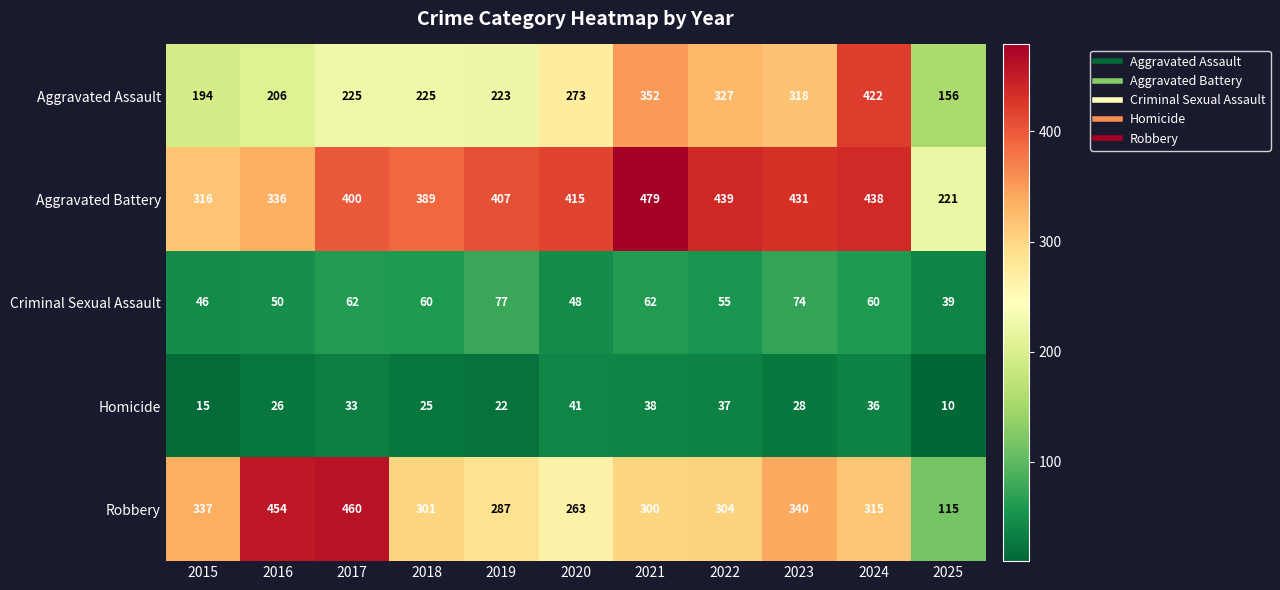

Which label corresponds to the largest value in the chart?

2021